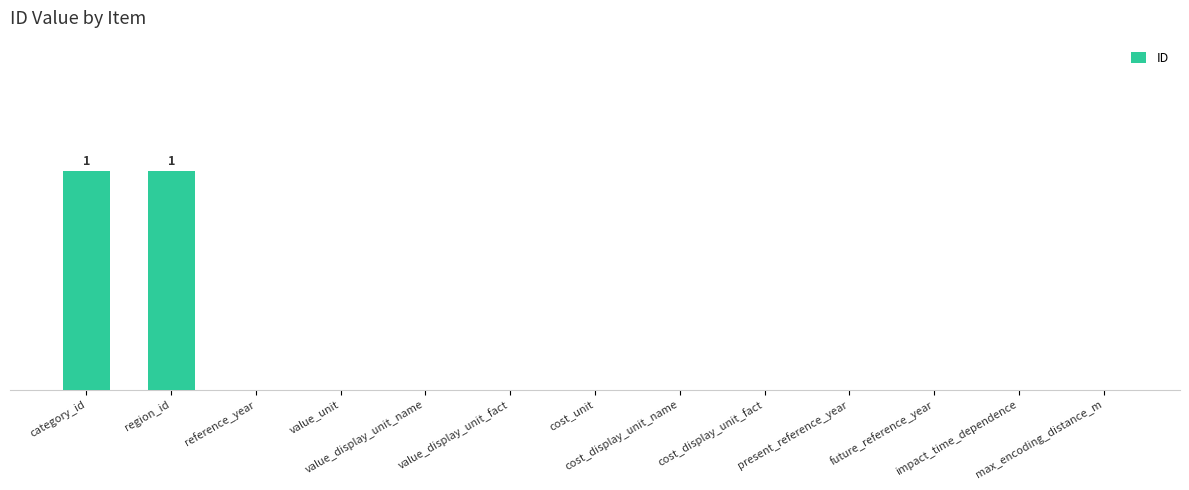

Reading left to right, what are all the values shown in this chart?

1	1	0	0	0	0	0	0	0	0	0	0	0